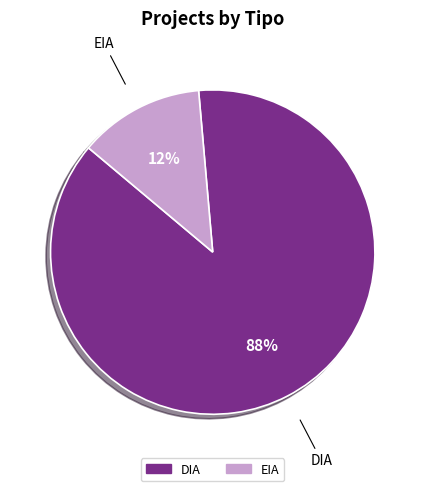

Is DIA the majority of the pie?

Yes